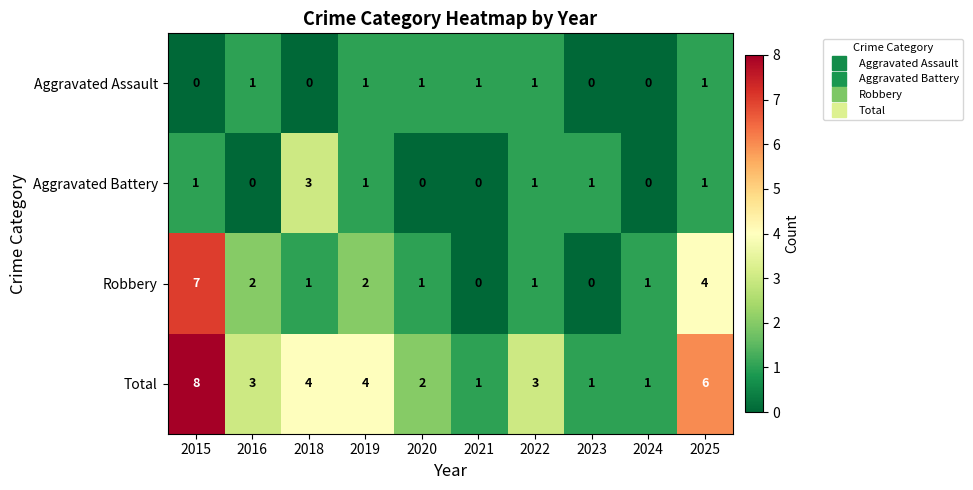

How many Robbery values are between 1 and 2?

6